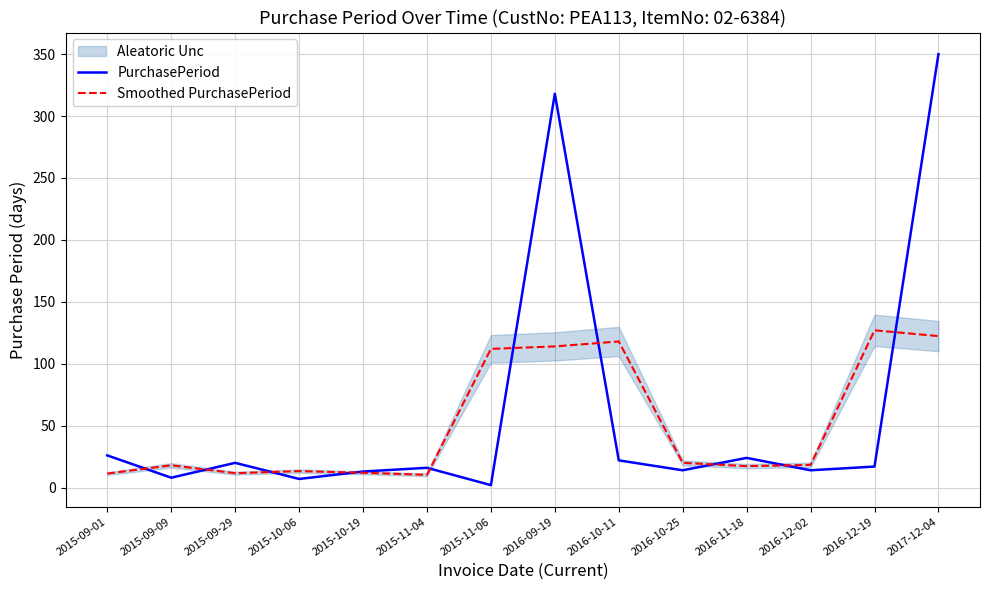

Where is PurchasePeriod nearest to the value 176?

2016-09-19